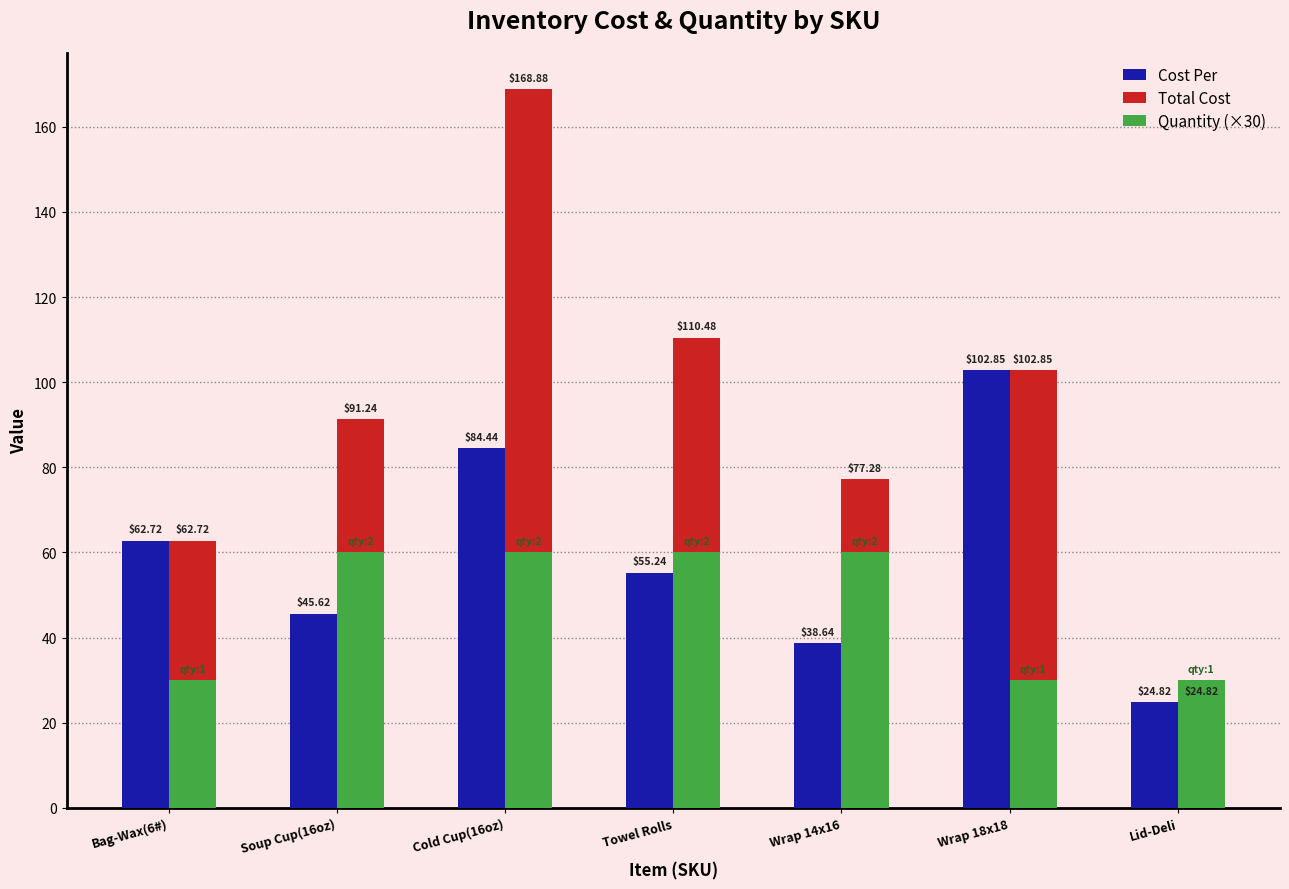

Which series changed the most between Bag-Wax(6#) and Wrap 14x16?

Quantity (×30)